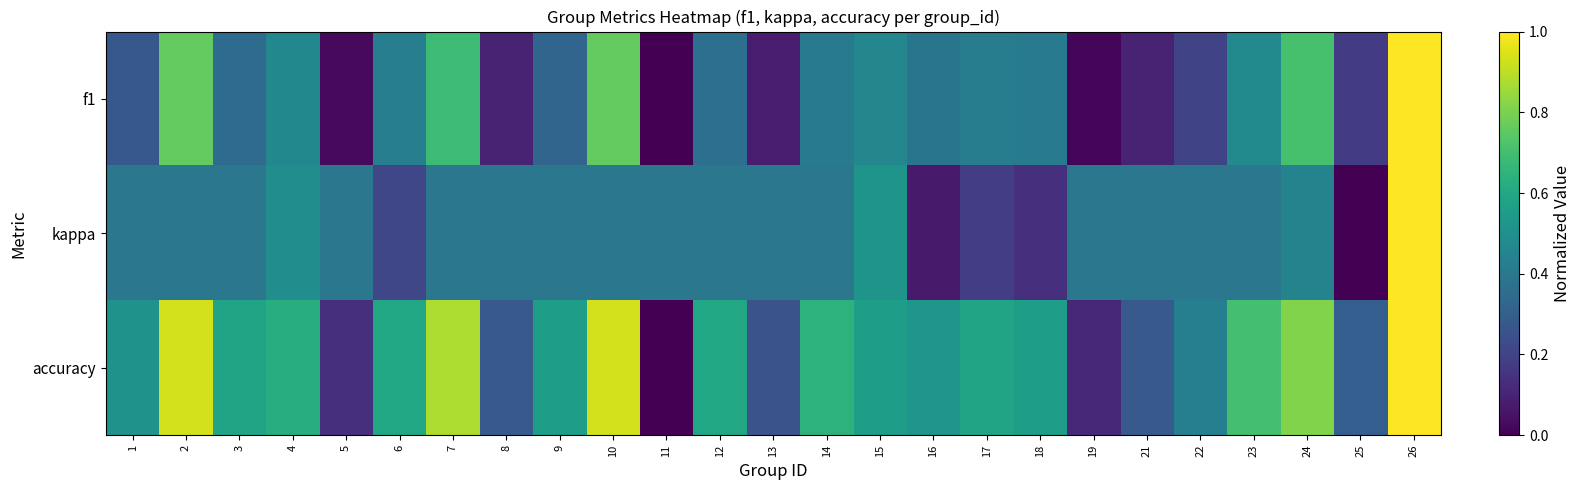

Which has a higher value, 13 or 8?

8